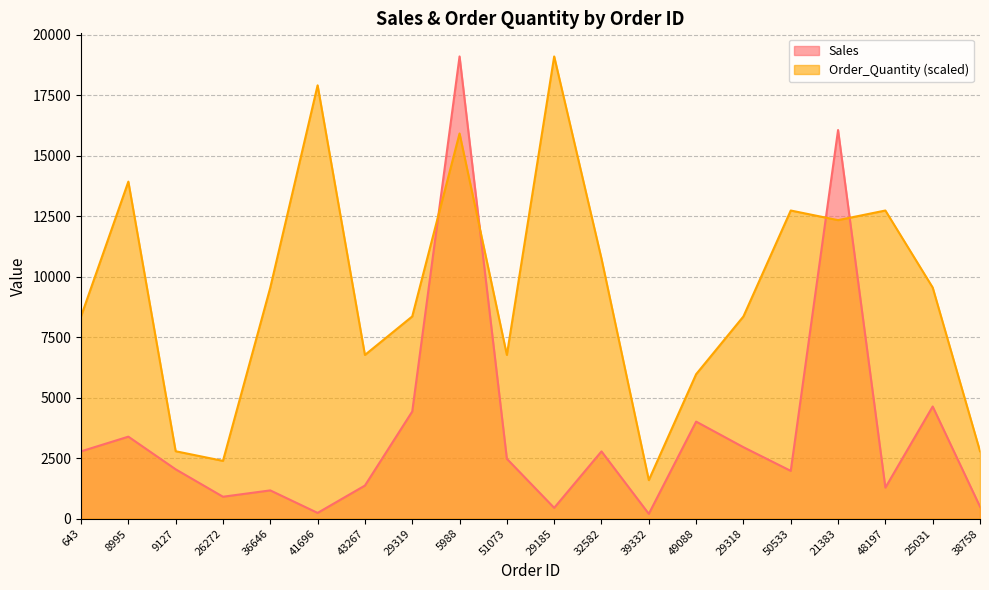

What is the lowest value of the Sales series?

198.7